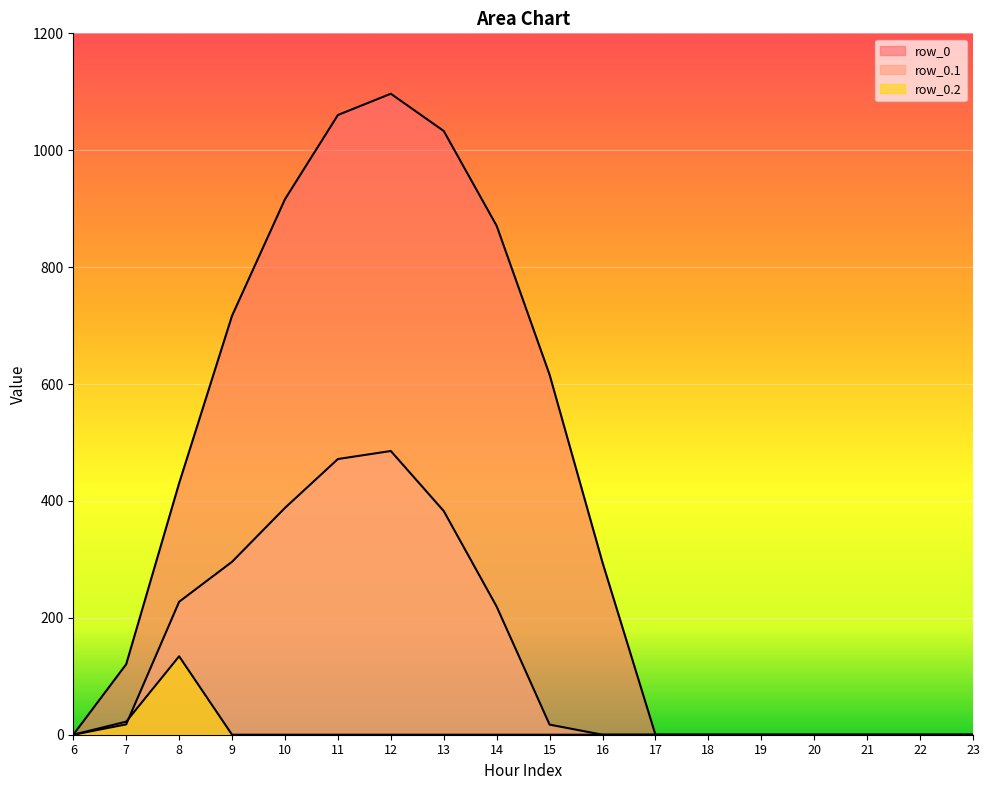

What is the difference between the maximum and minimum values in the row_0 series?

1096.7